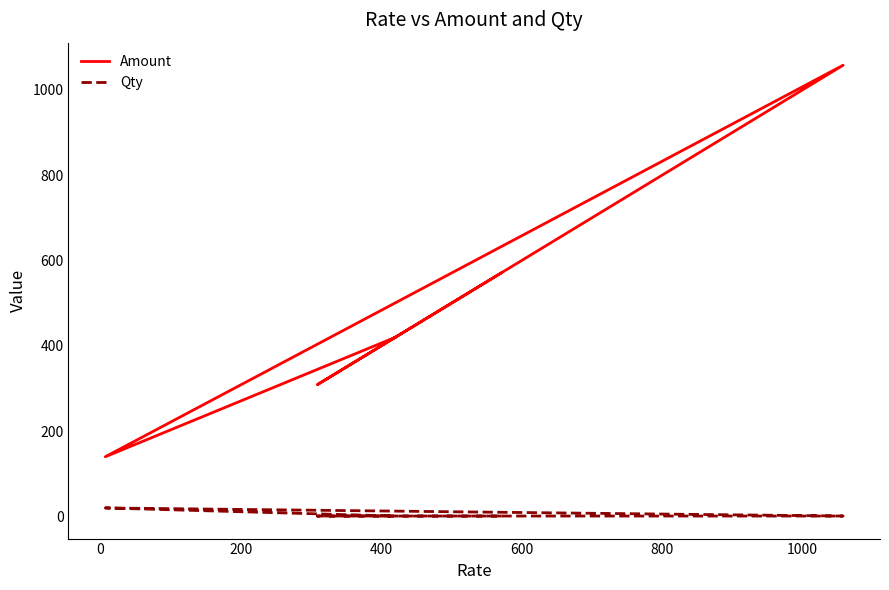

Which series has the widest spread of values?

Amount